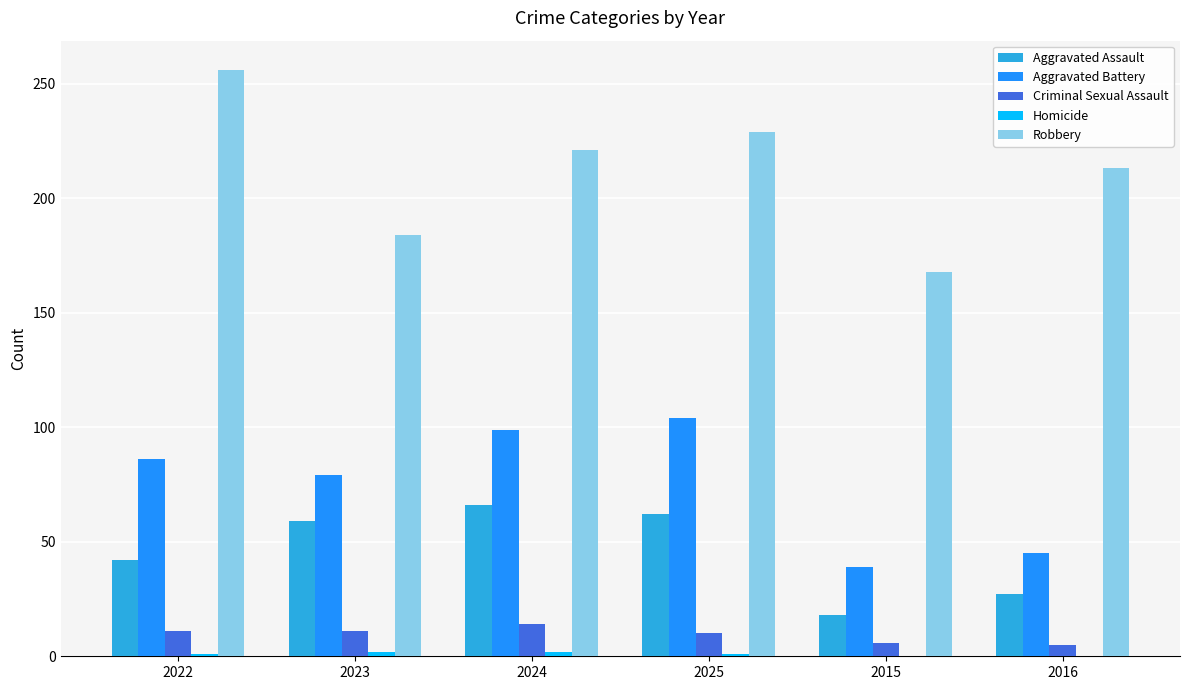

Is it true that Criminal Sexual Assault equals 14 at 2024?

True